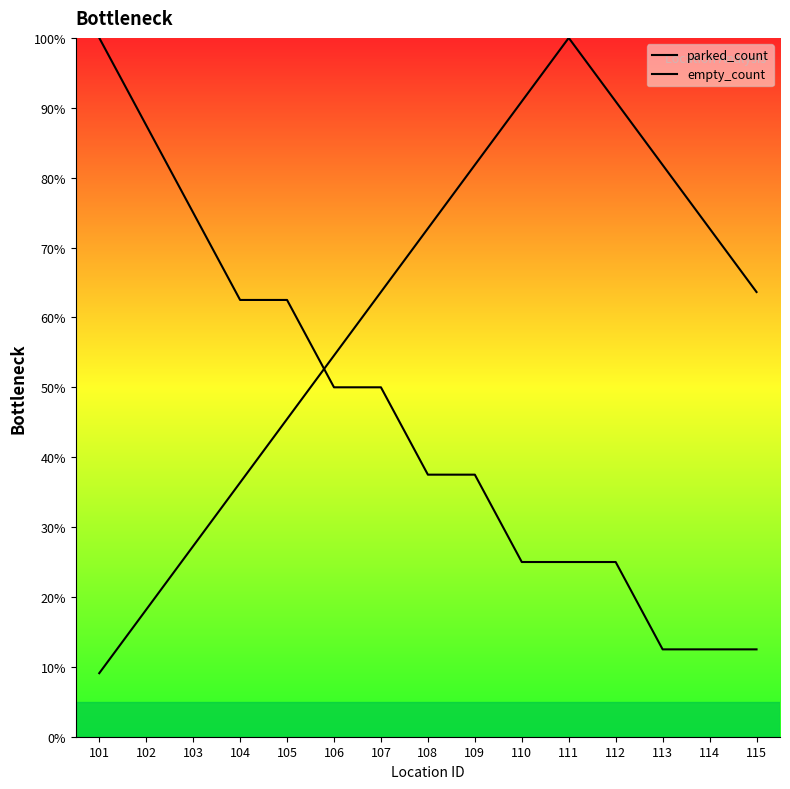

Rank the series by their average value, from highest to lowest.

empty_count, parked_count